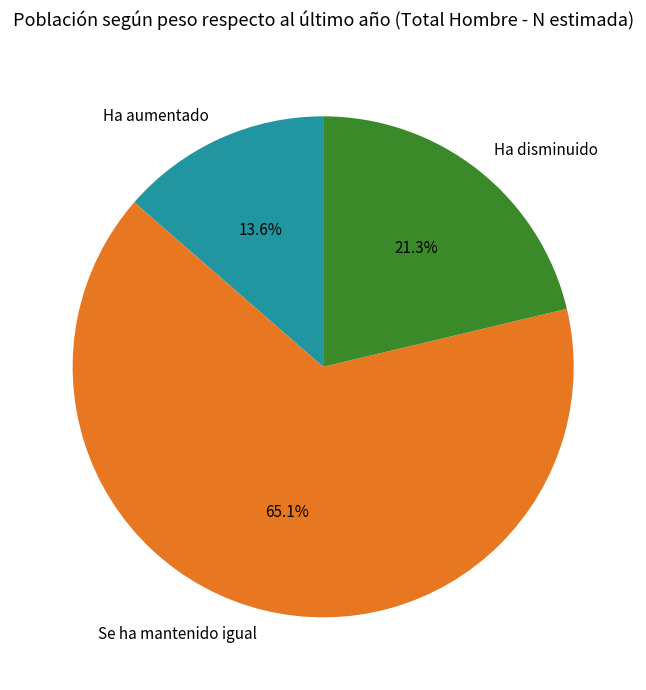

Which slice is the smallest?

Ha aumentado